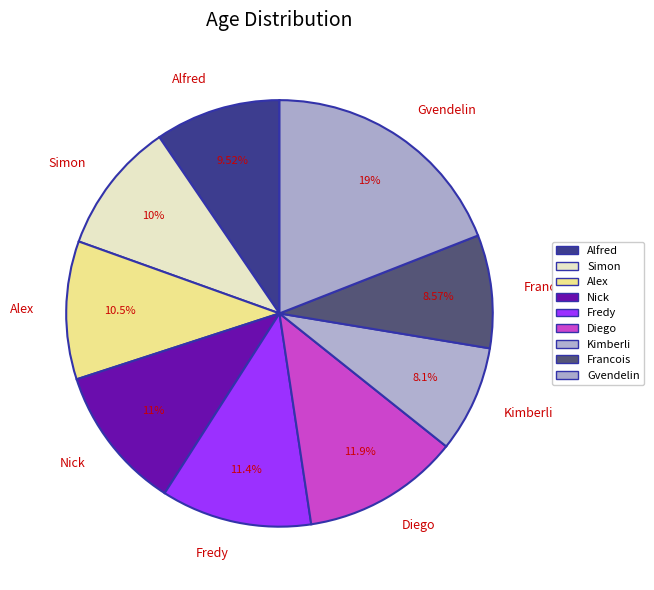

Combined, do Nick and Kimberli account for over 50%?

No